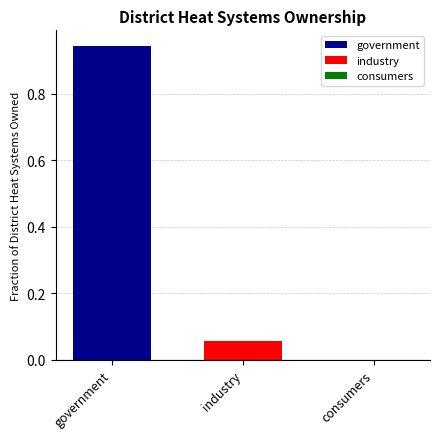

Which series has the widest spread of values?

government